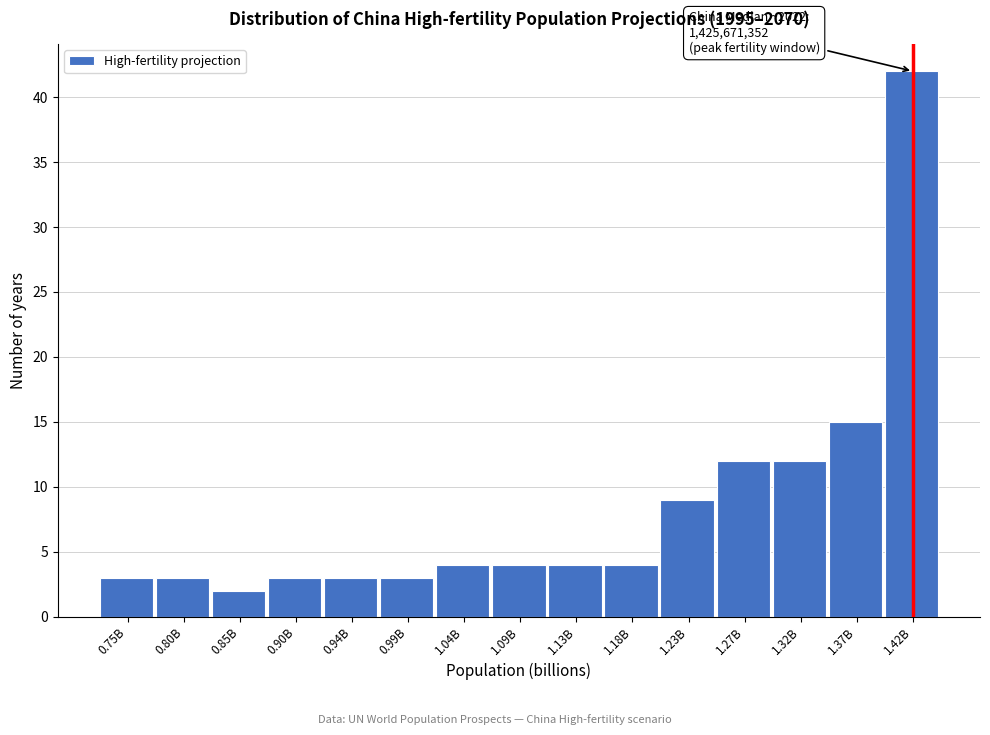

Reading left to right, extract all data points from this chart.

0.75B=3	0.80B=3	0.85B=2	0.90B=3	0.94B=3	0.99B=3	1.04B=4	1.09B=4	1.13B=4	1.18B=4	1.23B=9	1.27B=12	1.32B=12	1.37B=15	1.42B=42